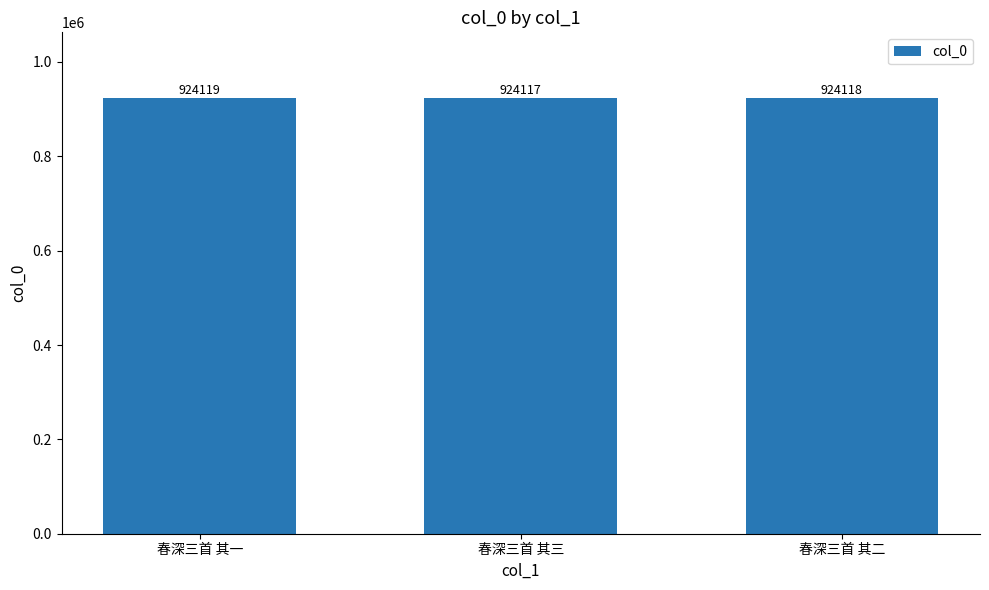

The chart shows a value of 471145 at 春深三首 其三. True or false?

False